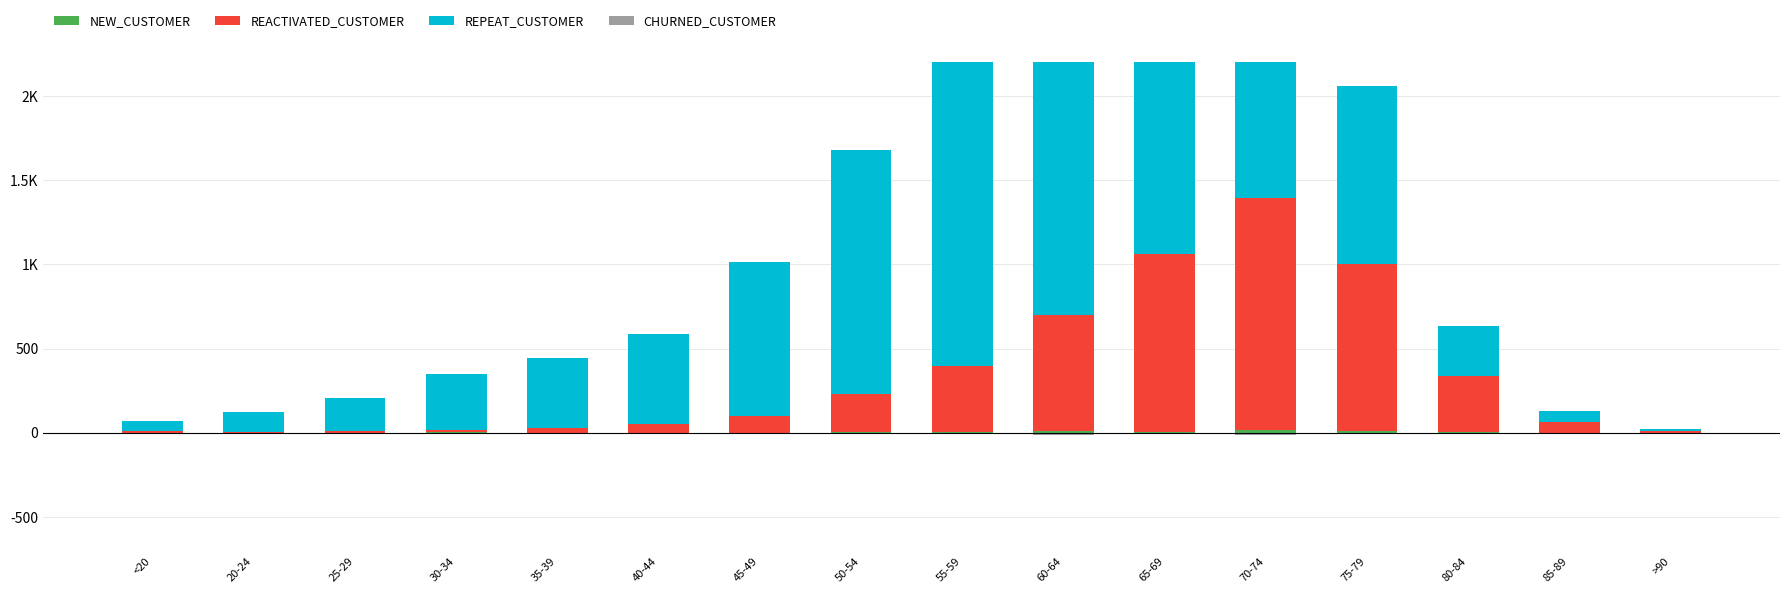

Is the value of NEW_CUSTOMER at 80-84 greater than the value of REACTIVATED_CUSTOMER at 80-84?

No